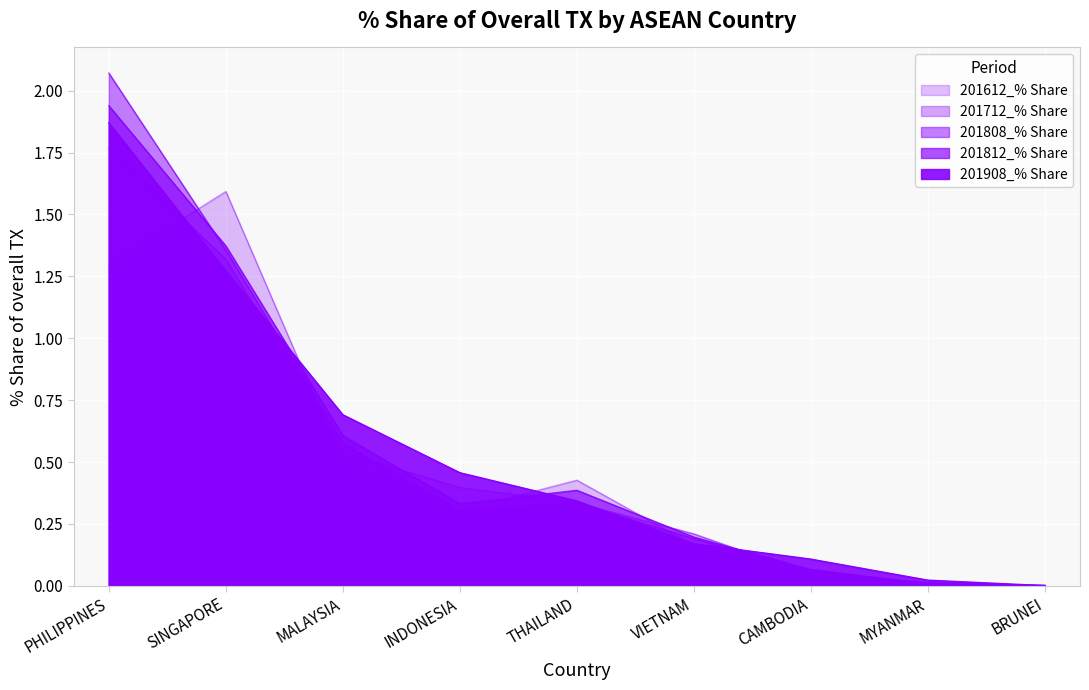

At which label does 201712_% Share reach its peak?

PHILIPPINES